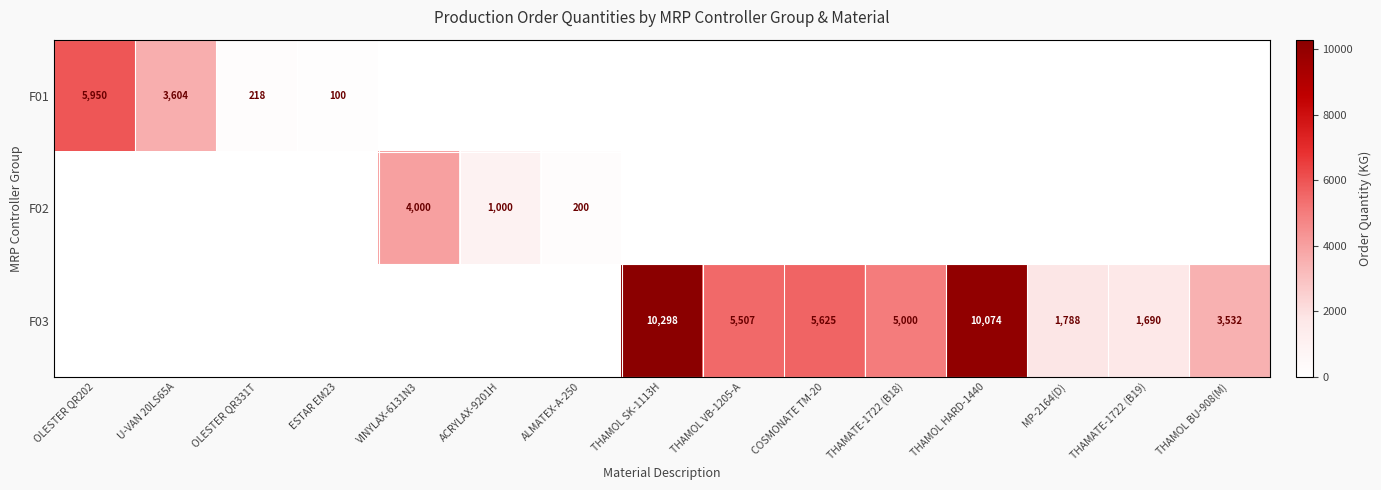

True or false: F03 has a value of 5507 at THAMOL VB-1205-A.

True